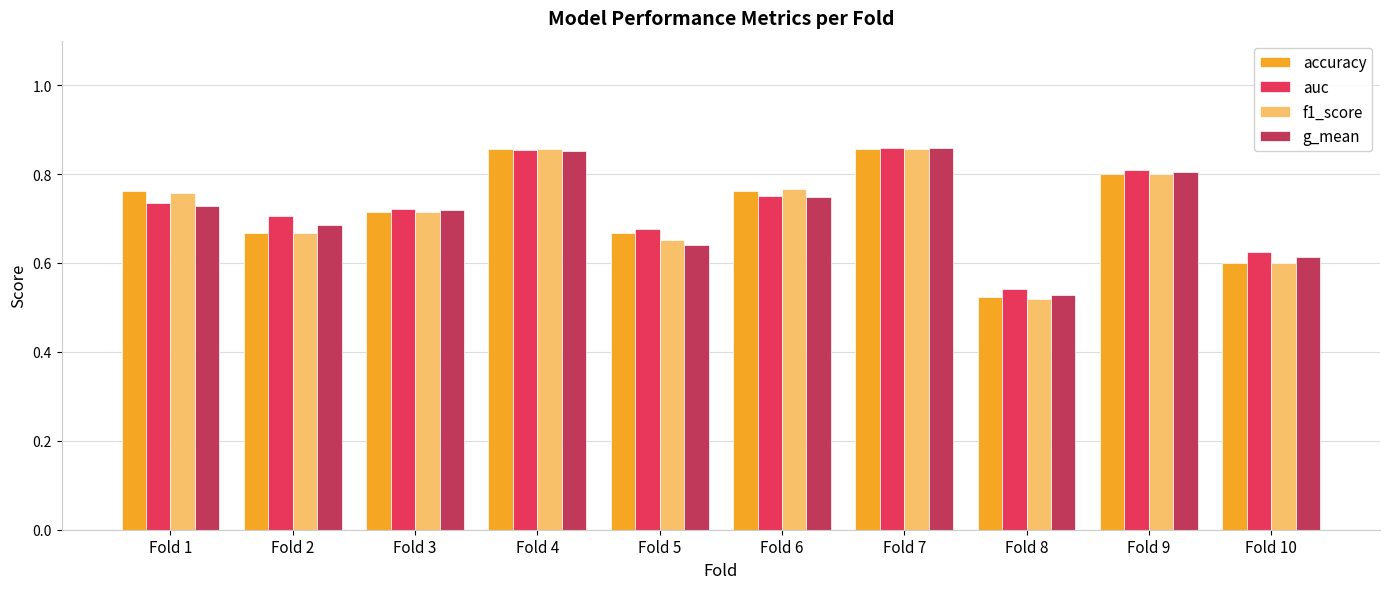

What is the sum of the accuracy values at Fold 4 and Fold 1?

1.6